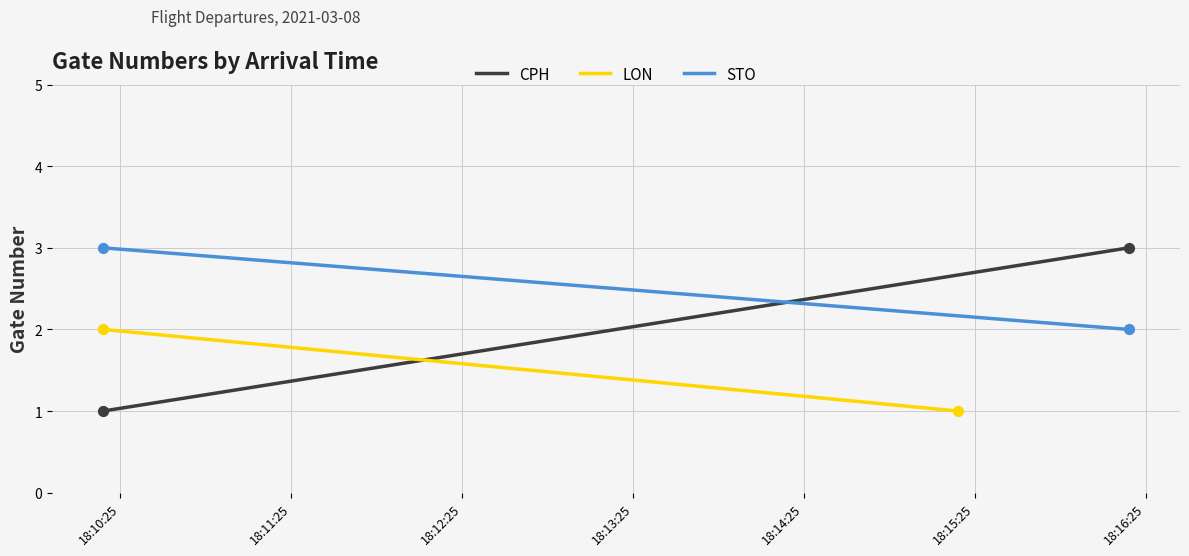

What are all the series names shown in the legend?

CPH, LON, STO